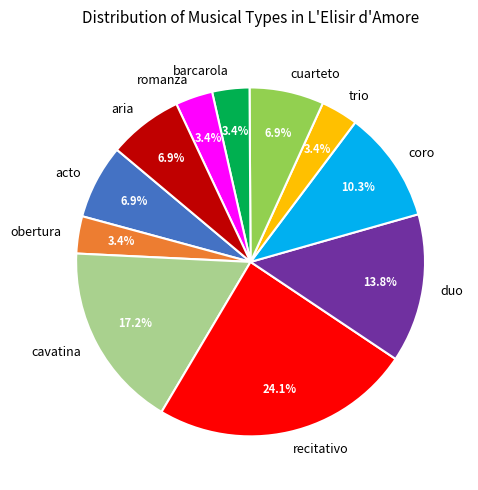

Between duo and obertura, which is larger?

duo